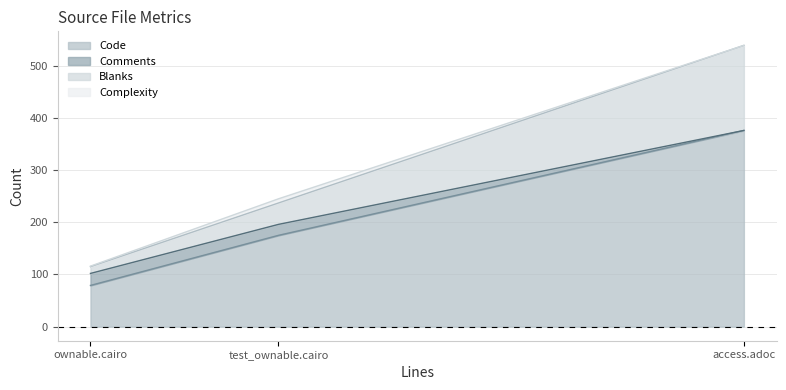

How many lines are shown in the chart?

4